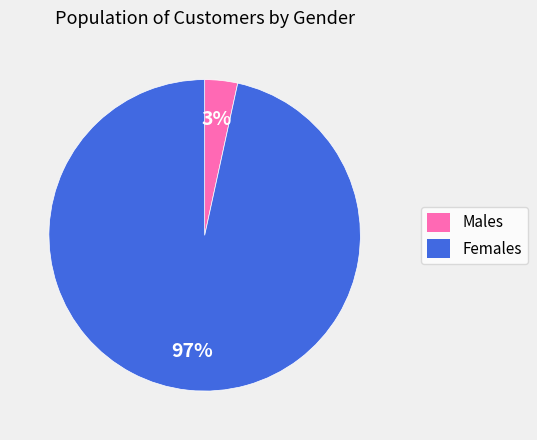

Count the number of slices in the pie.

2